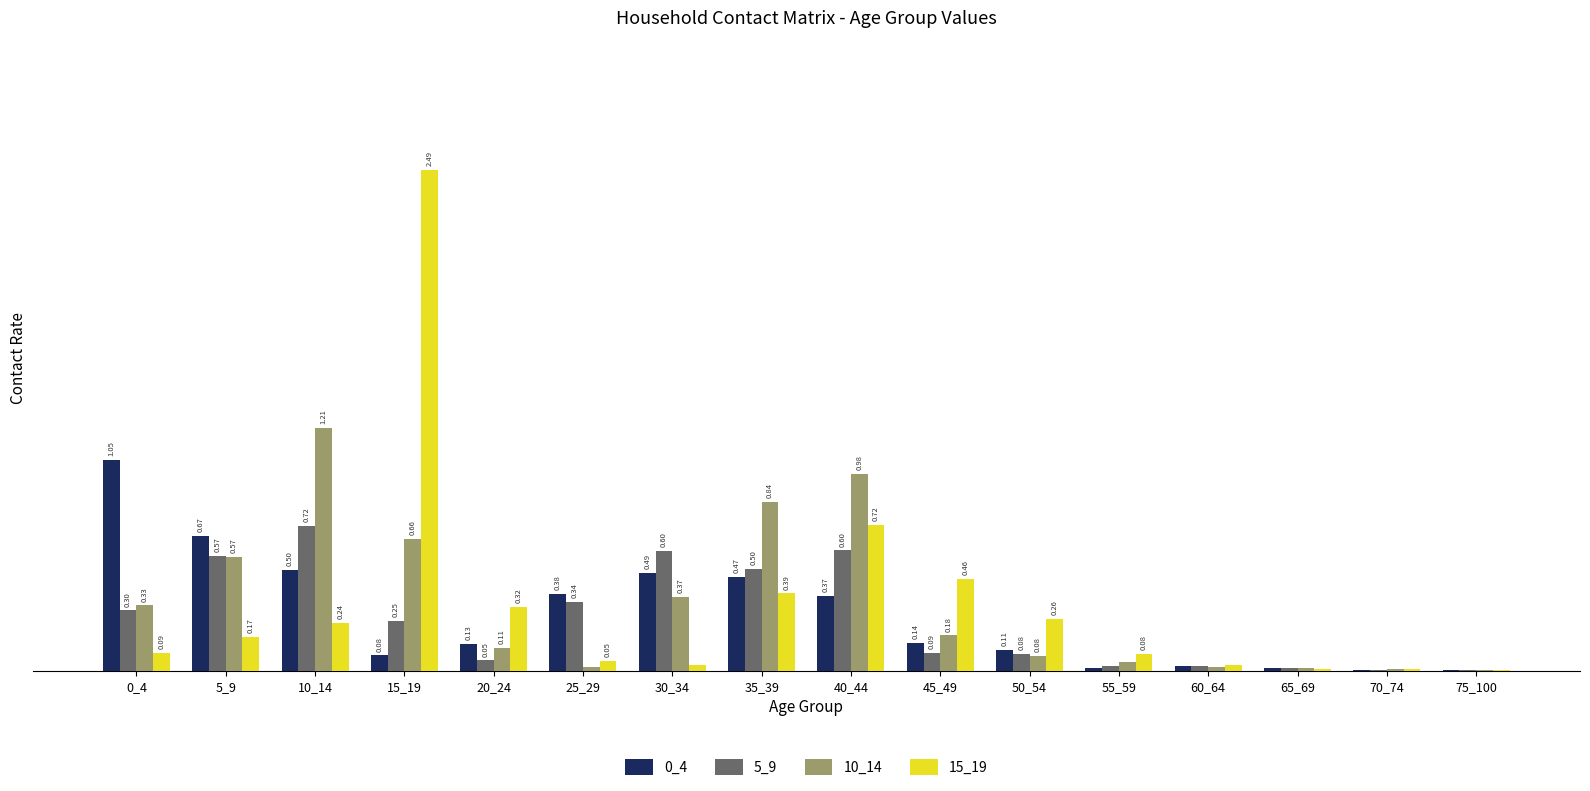

Is the value of 5_9 at 20_24 greater than the value of 0_4 at 0_4?

No